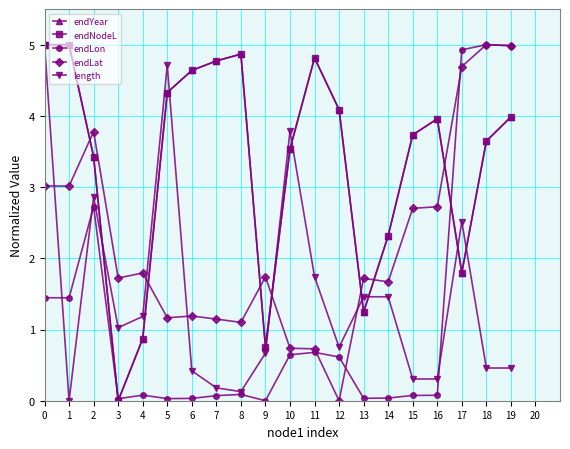

What is the value of the endYear point at the 13th from the left?

4.1